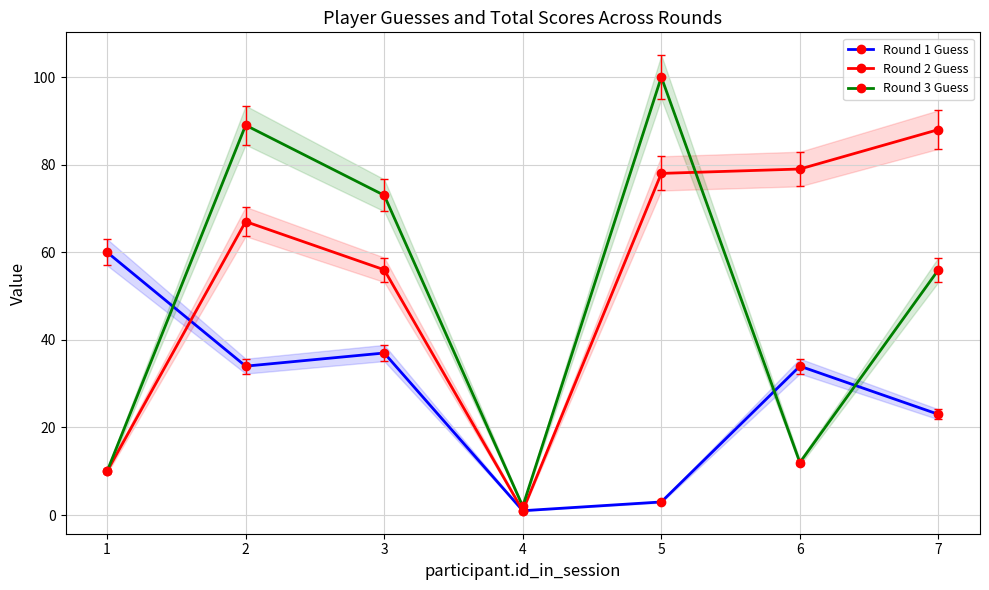

What are all the series names shown in the legend?

Round 1 Guess, Round 2 Guess, Round 3 Guess